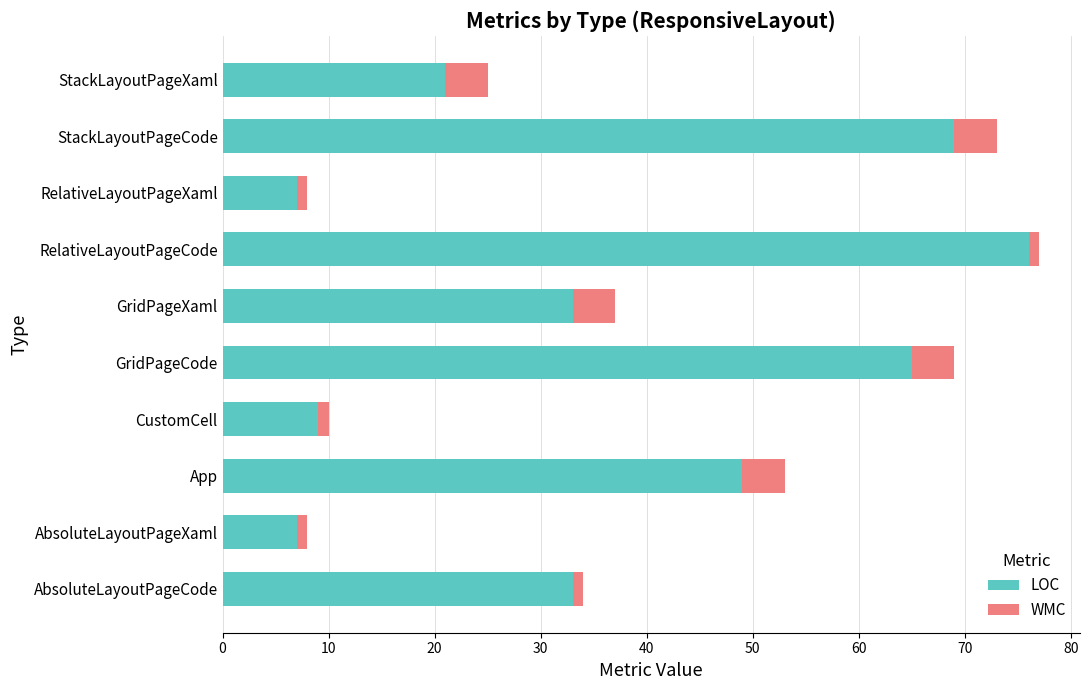

What are all the series names shown in the legend?

LOC, WMC